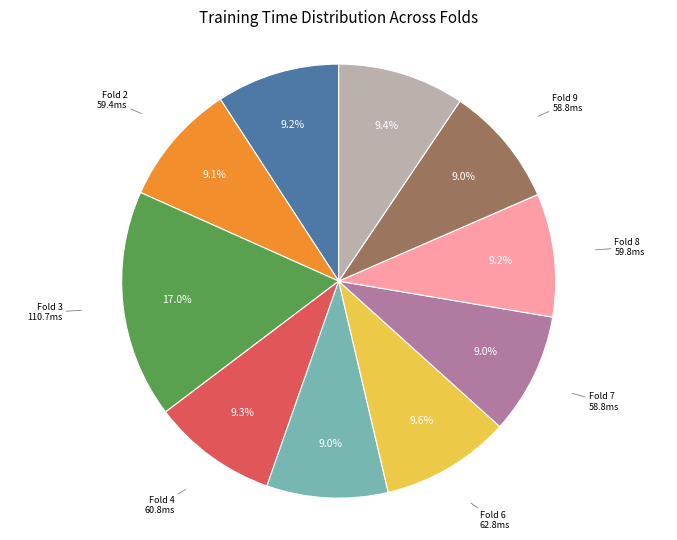

How many slices are in this pie chart?

10